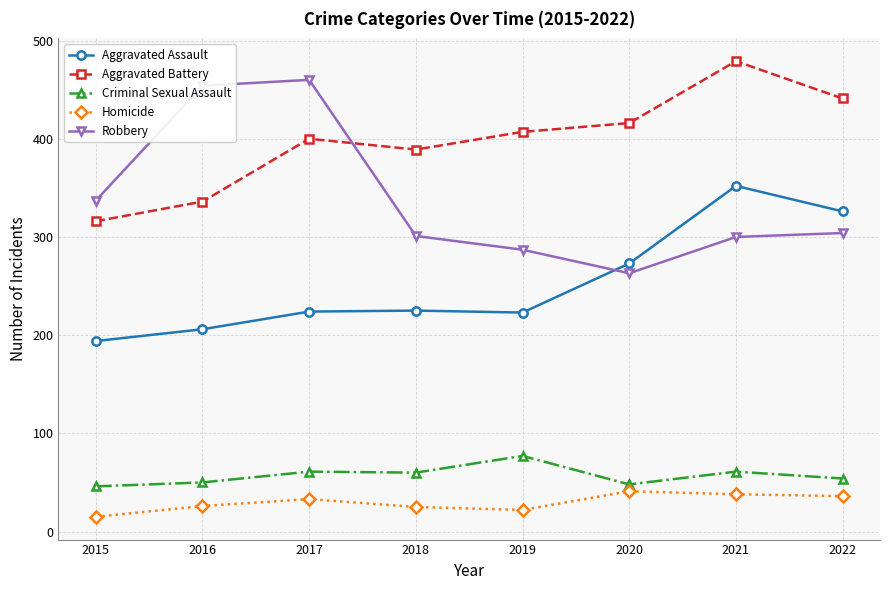

What are all the series names shown in the legend?

Aggravated Assault, Aggravated Battery, Criminal Sexual Assault, Homicide, Robbery